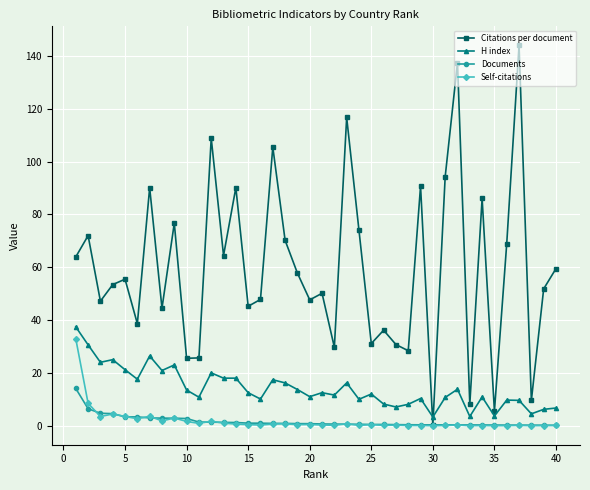

What is the difference between the second highest and minimum values in the H index series?

27.3